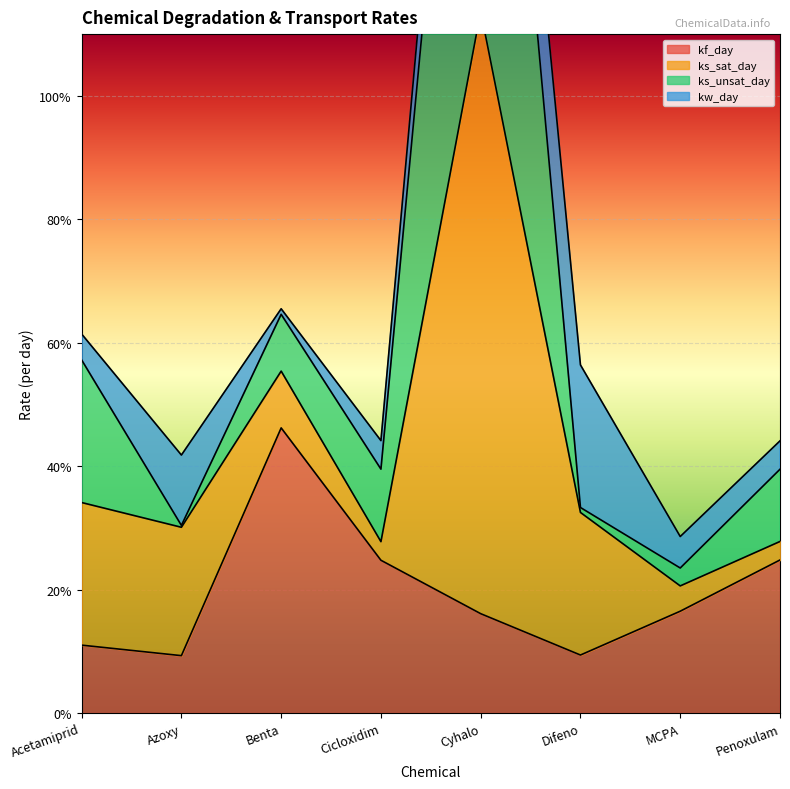

What position from the right is Penoxulam?

1